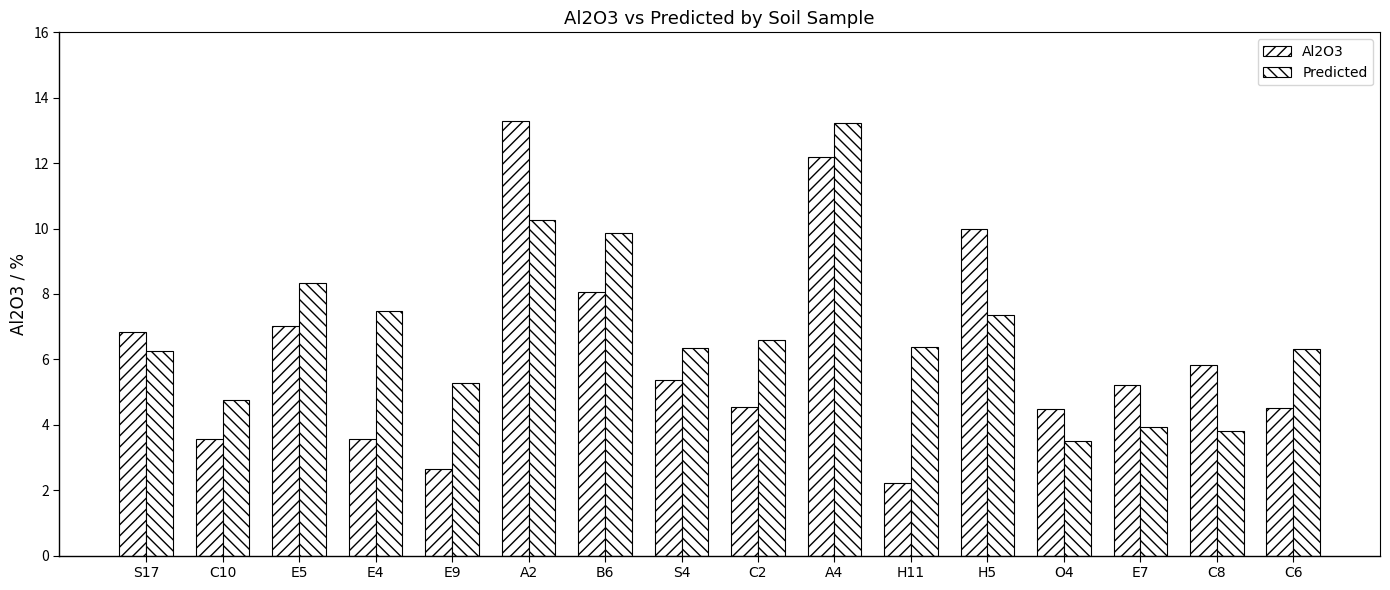

Where is Al2O3 nearest to the value 7?

E5